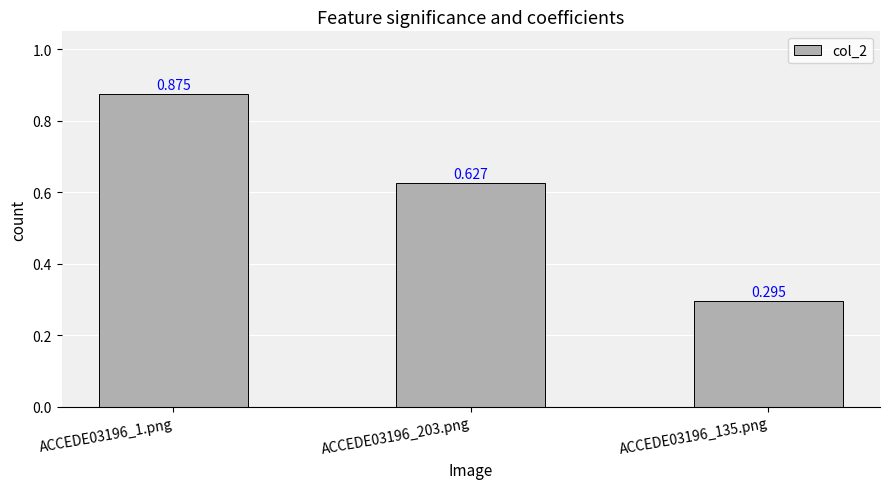

List the labels in order of value, smallest first.

ACCEDE03196_135.png, ACCEDE03196_203.png, ACCEDE03196_1.png